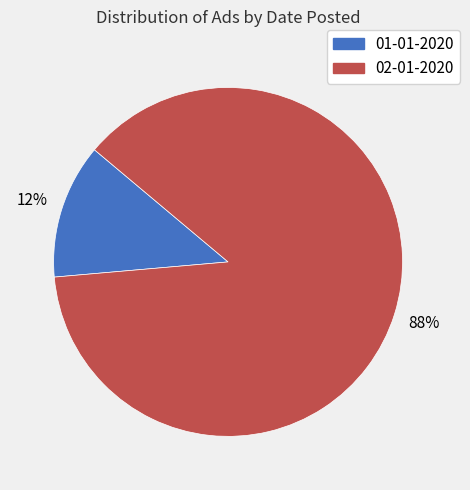

To the nearest percent, what is the average slice percentage?

50%